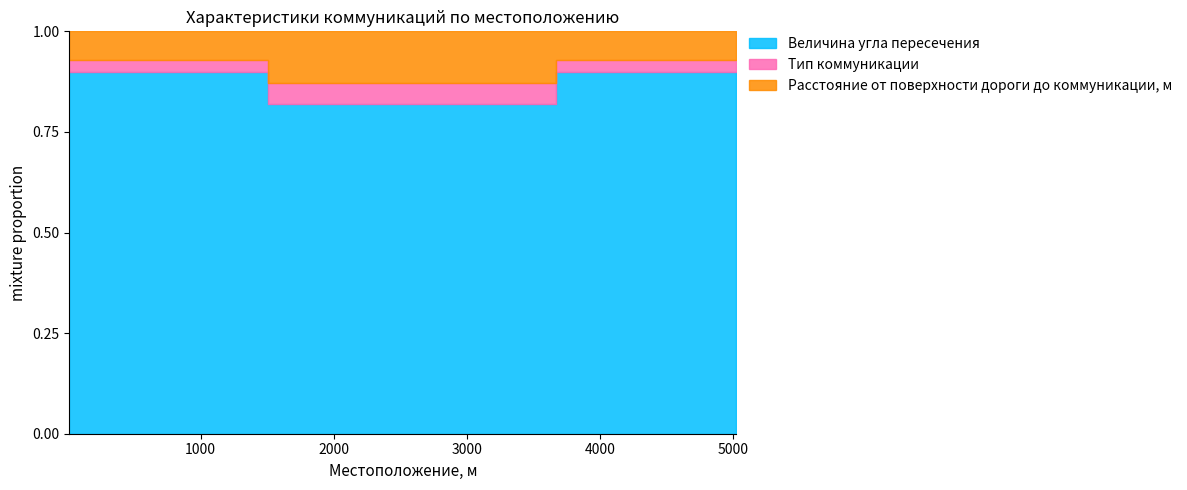

True or false: Тип коммуникации has more than 0 interior local peaks.

False